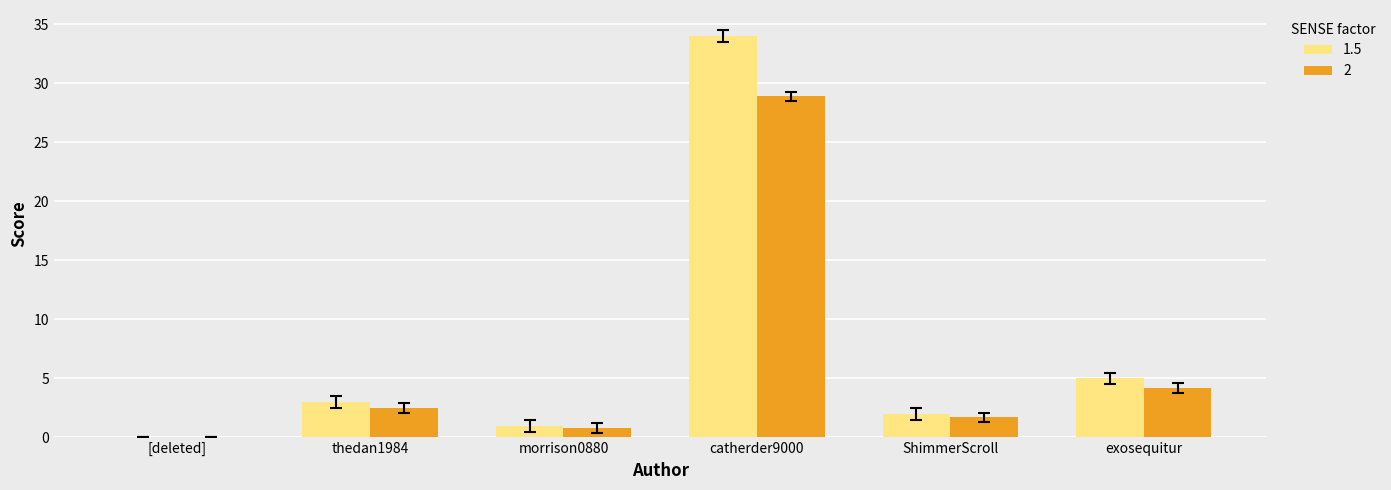

What is the sum of the 1.5 values at exosequitur and ShimmerScroll?

7.0